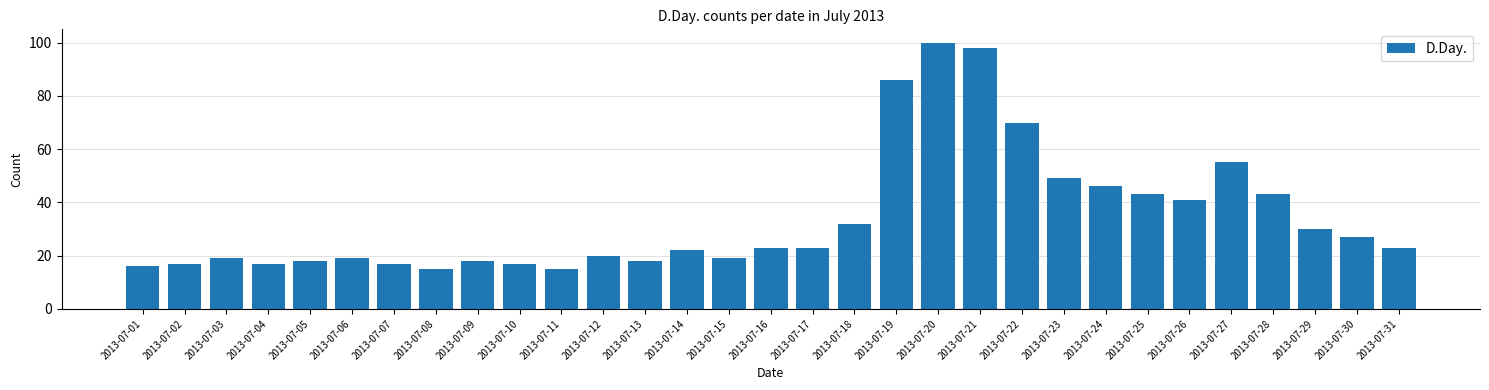

Count the number of categories in the chart.

31